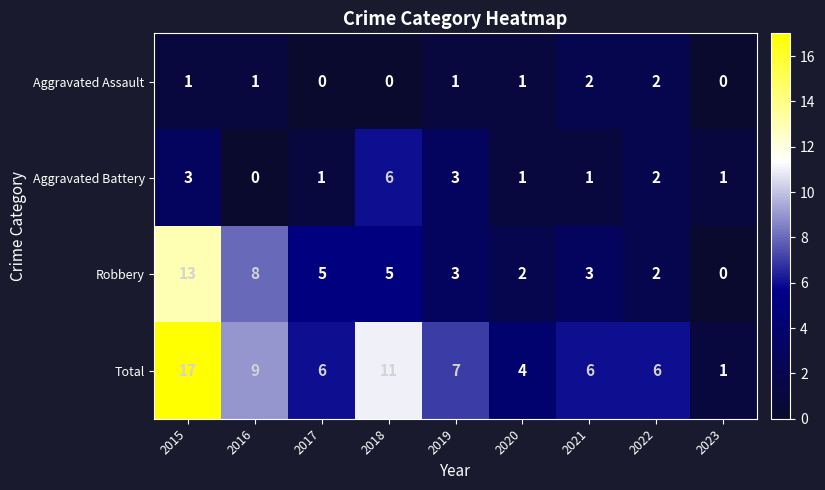

What is the sum of all Aggravated Assault values?

8